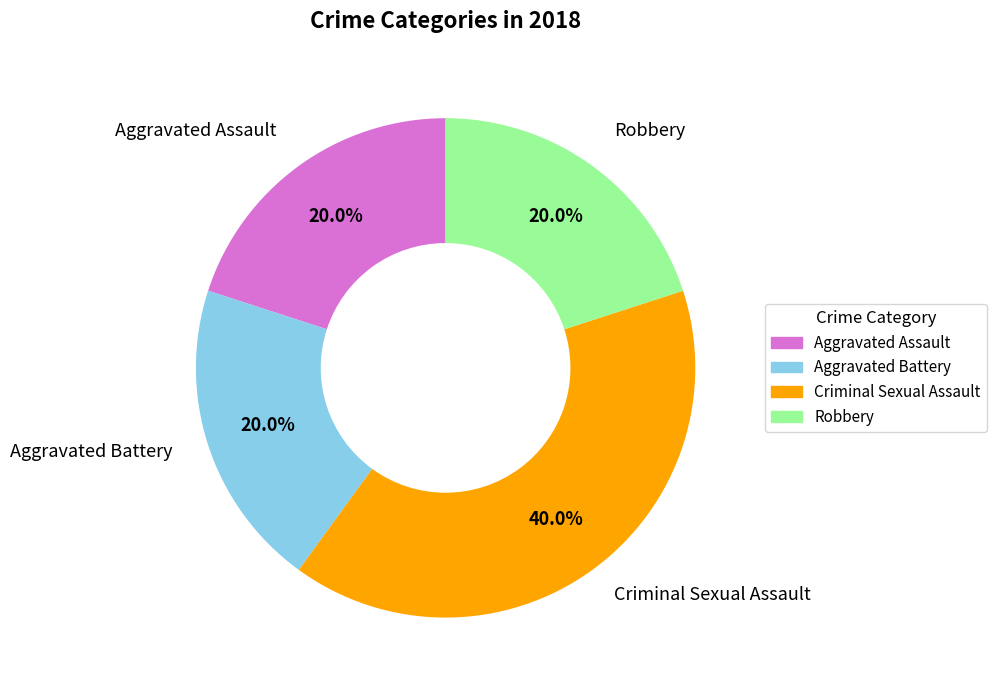

What is the total percentage of Robbery and Criminal Sexual Assault?

60.0%